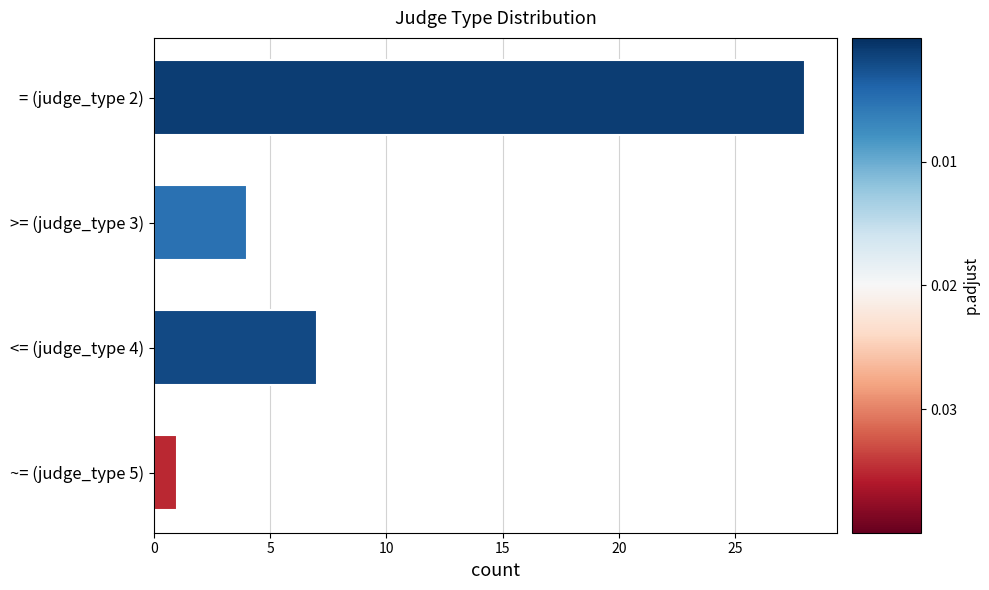

How many data points does each series have?

4